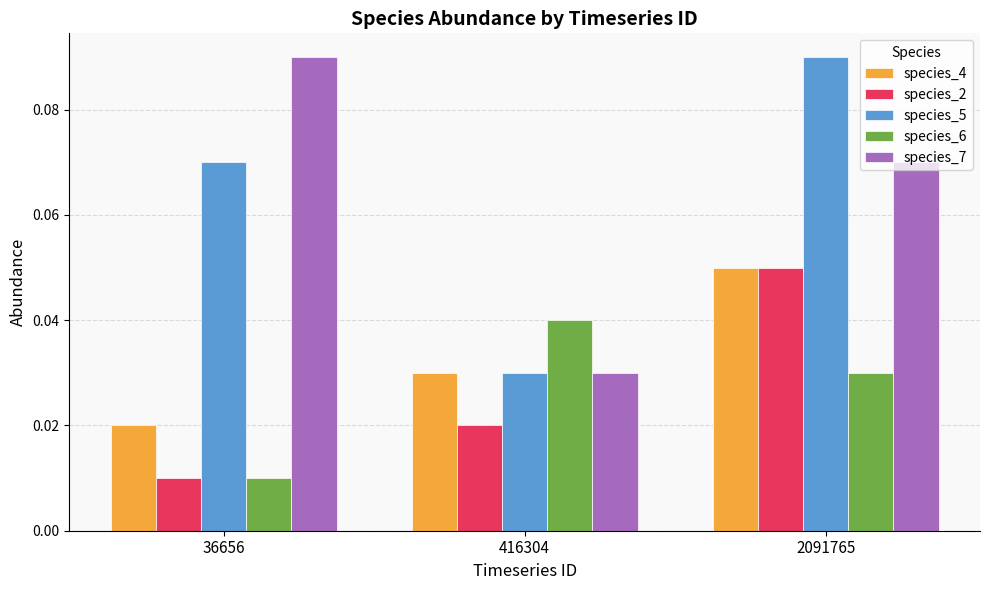

List the labels in order of species_2 value, smallest first.

36656, 416304, 2091765